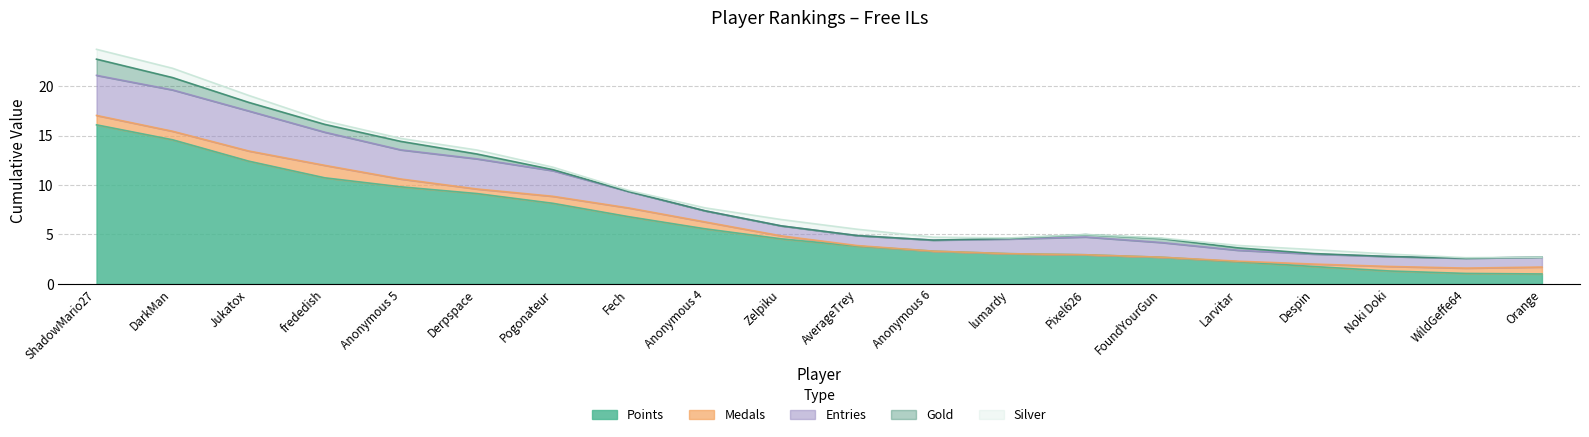

What is the highest value of the Points series?

16.1